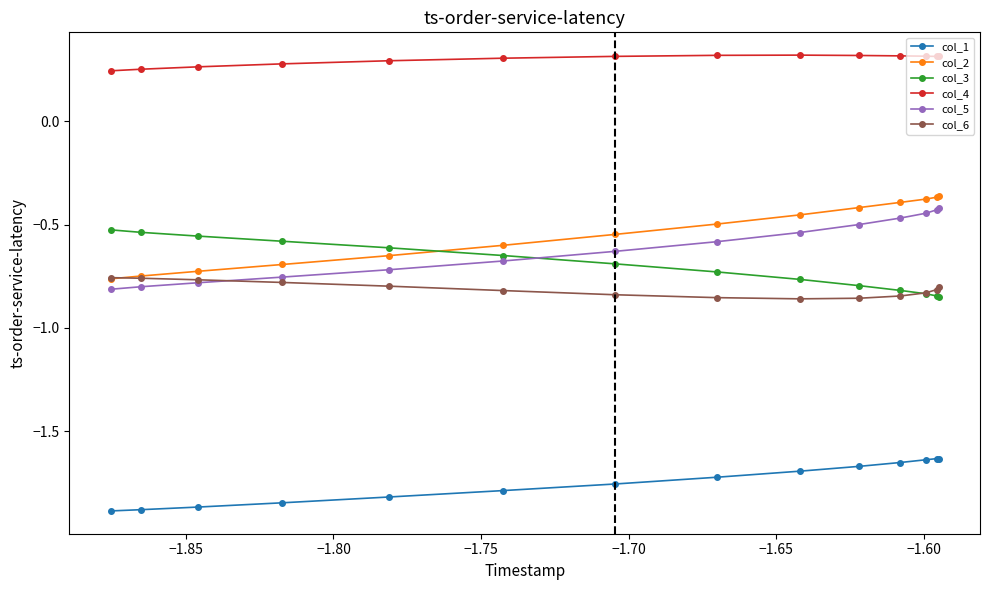

How many lines are shown in the chart?

6